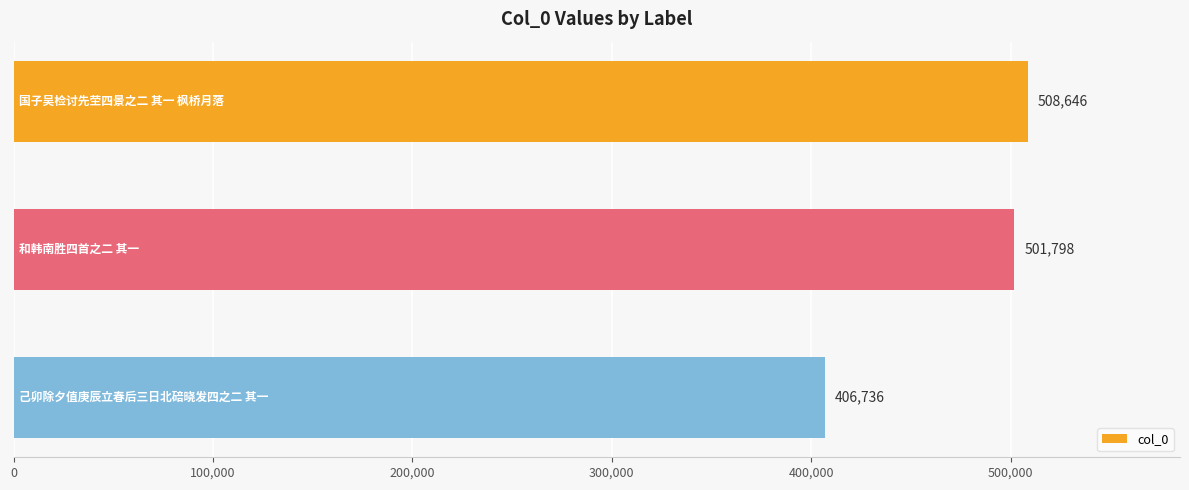

What is the greatest value displayed?

508646